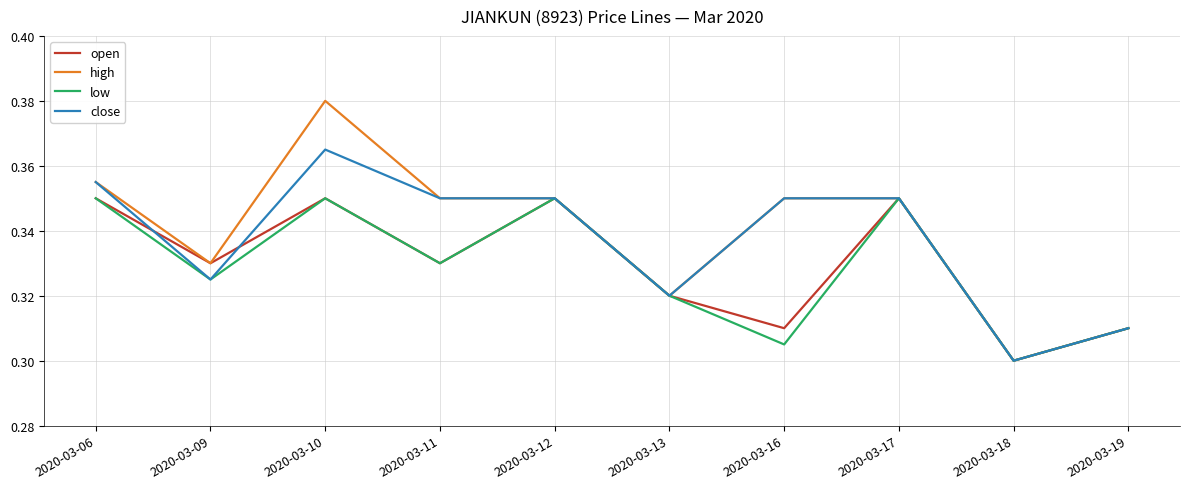

How many low values are between 0 and 1?

10